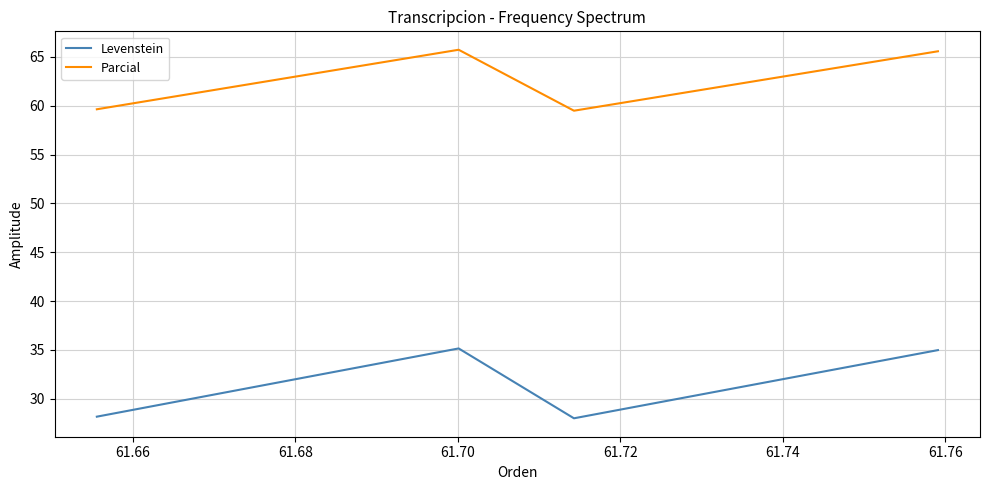

What is the minimum value shown in the chart?

28.0